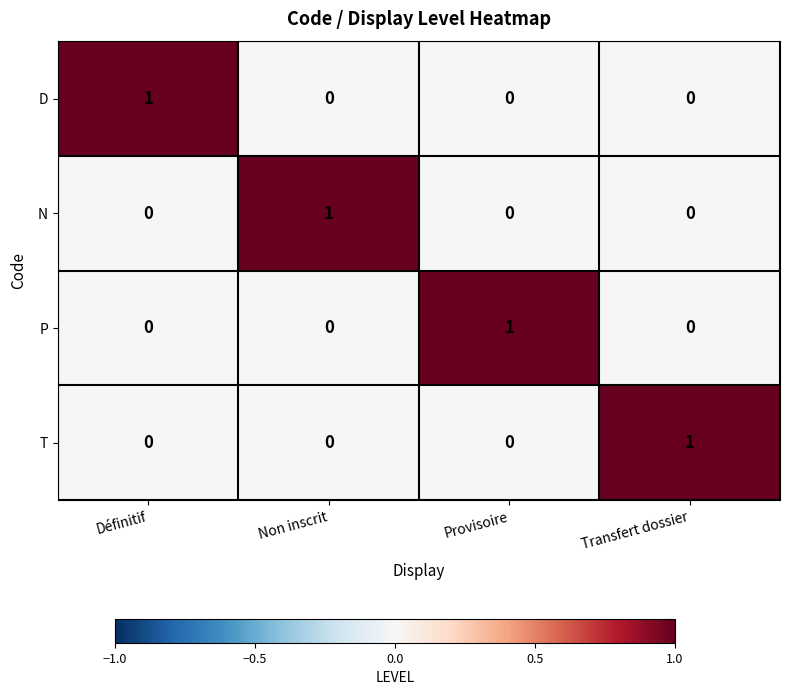

Is it true that D equals 2 at Définitif?

False